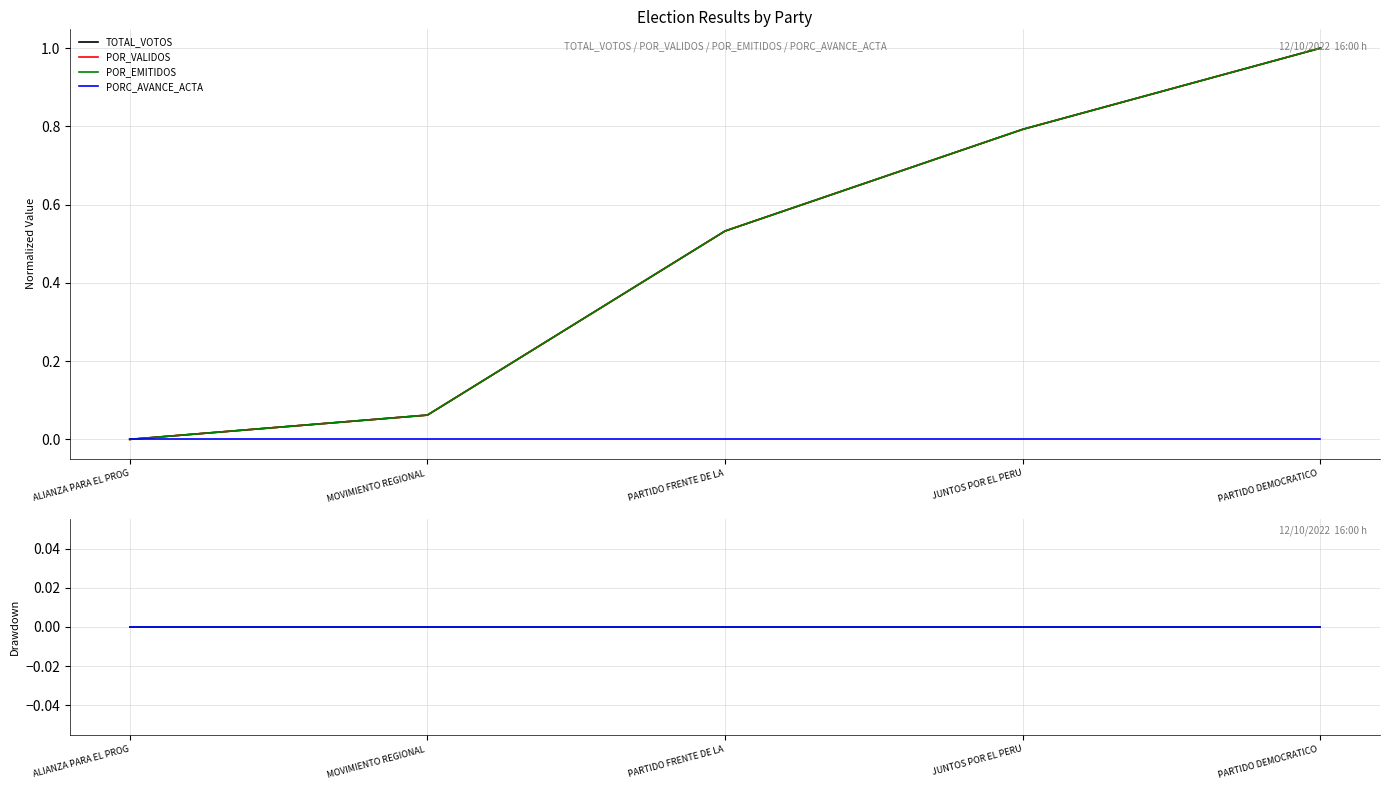

How many categories are shown in the chart?

5